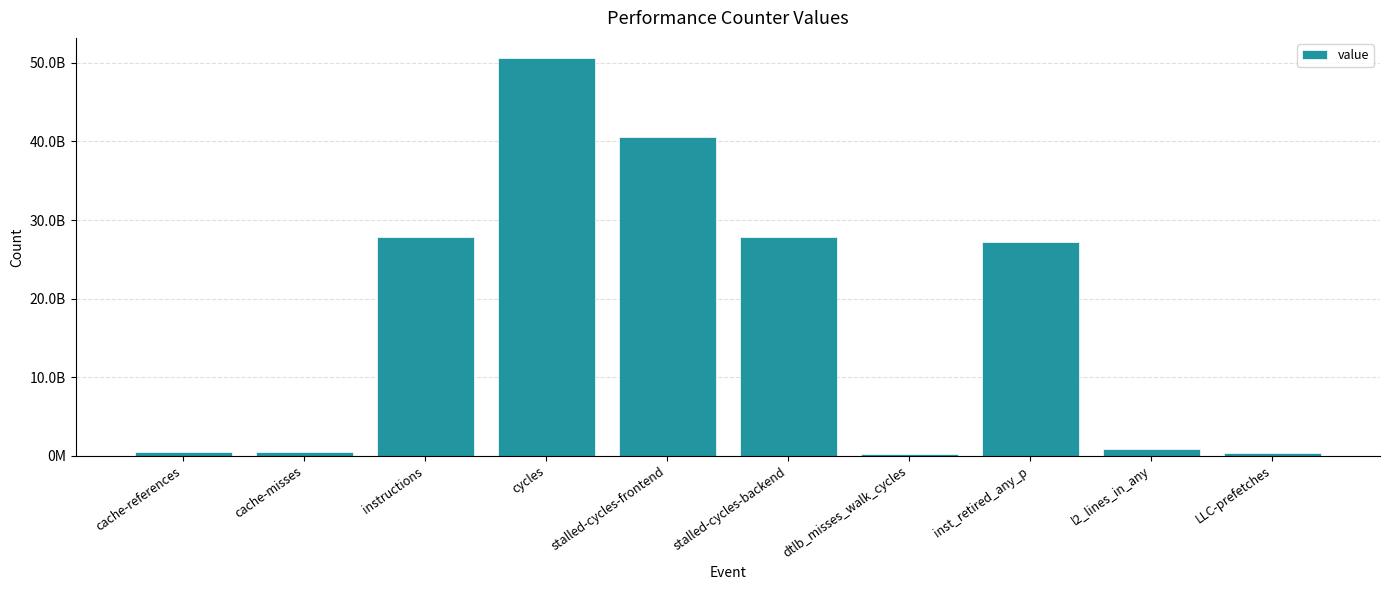

Reading left to right, what are all the values shown in this chart?

482584184	415315430	27781143204	50653673286	40627286335	27795135374	164779183	27179177248	847032574	387833599